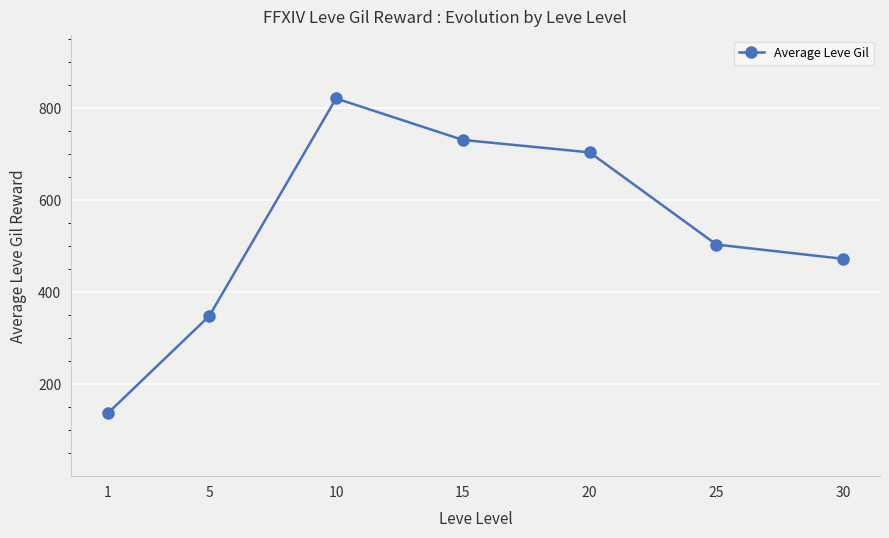

The chart shows a value of 137 at 1. True or false?

True